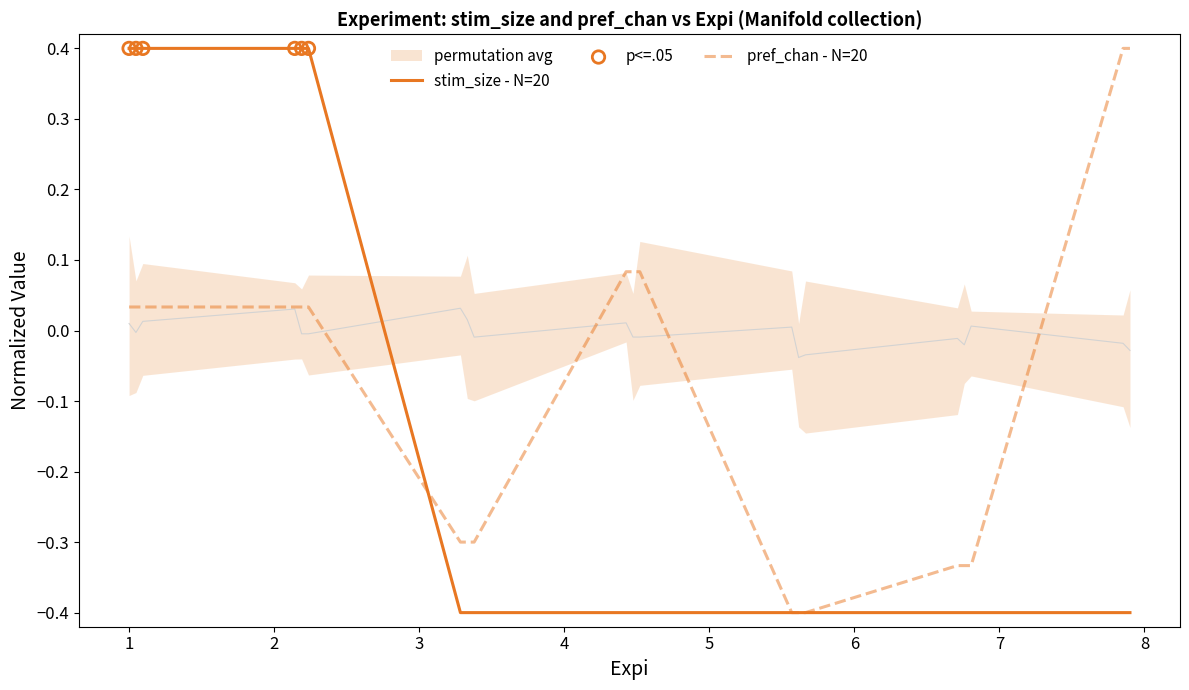

Which series contains the lowest Y value?

stim_size